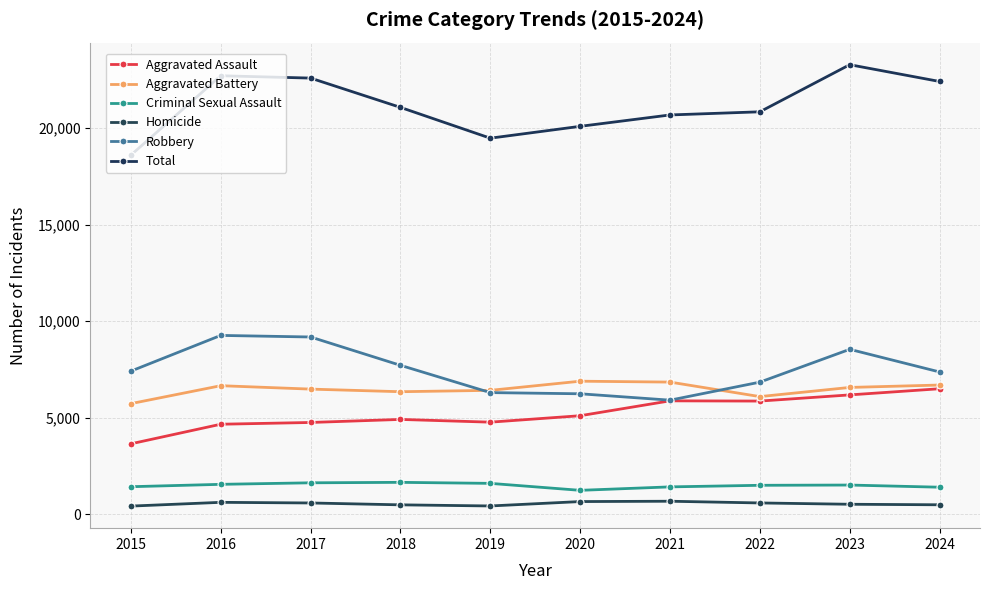

How many interior local valleys does the Homicide series have?

1